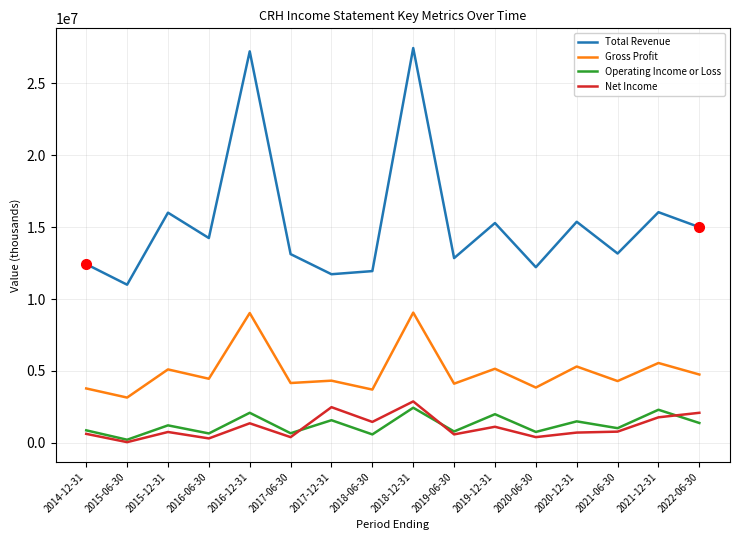

Is the value of Gross Profit at 2015-06-30 greater than the value of Net Income at 2015-06-30?

Yes